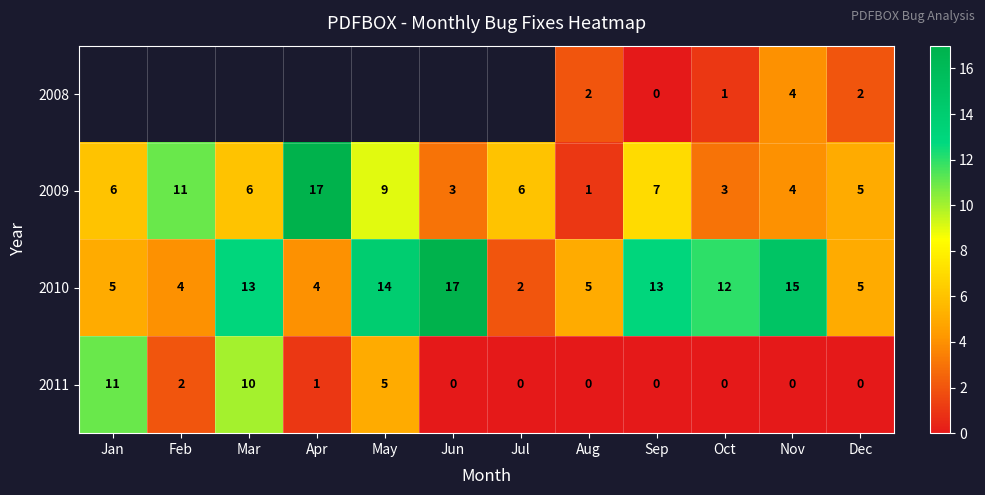

Is it true that 2010 equals 1 at Jul?

False